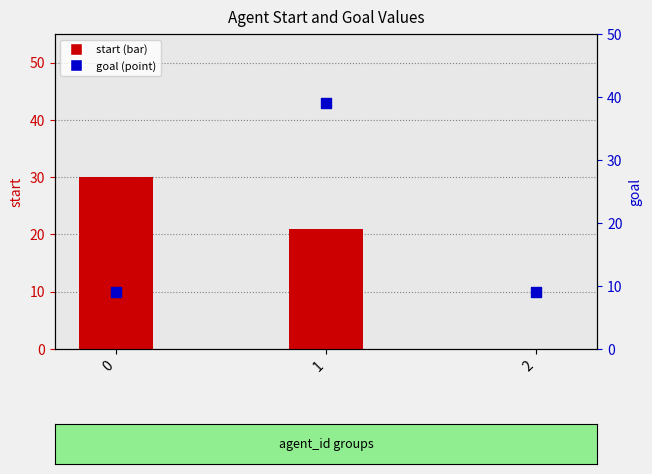

At how many categories does at least one series exceed 36?

1